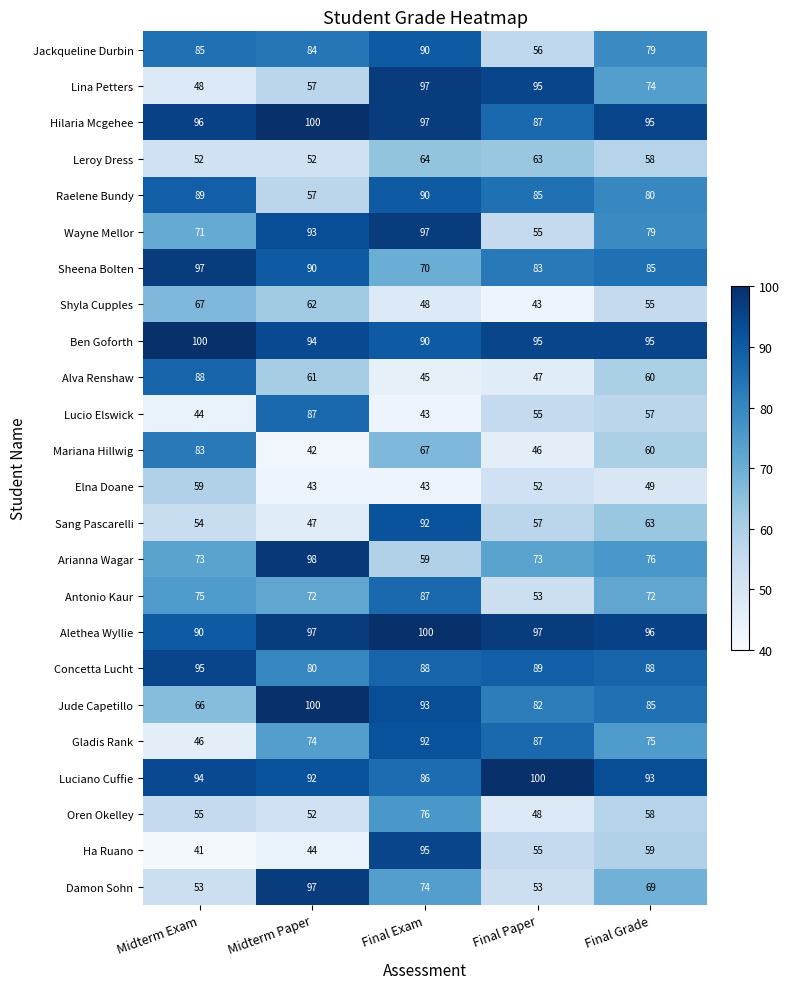

Which series has the widest spread of values?

Ha Ruano